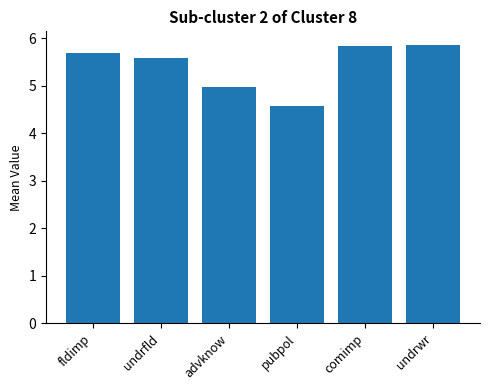

What is the sum of all values?

32.5